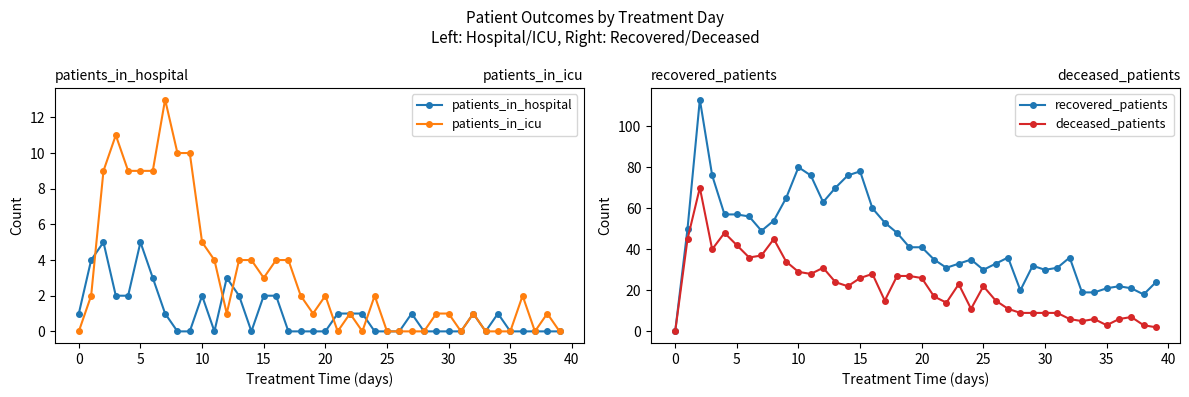

Reading right to left, list all the values displayed in this chart.

patients_in_hospital: 0	0	0	0	0	1	0	1	0	0	0	0	1	0	0	0	1	1	1	0	0	0	0	2	2	0	2	3	0	2	0	0	1	3	5	2	2	5	4	1
patients_in_icu: 0	1	0	2	0	0	0	1	0	1	1	0	0	0	0	2	0	1	0	2	1	2	4	4	3	4	4	1	4	5	10	10	13	9	9	9	11	9	2	0
recovered_patients: 24	18	21	22	21	19	19	36	31	30	32	20	36	33	30	35	33	31	35	41	41	48	53	60	78	76	70	63	76	80	65	54	49	56	57	57	76	113	50	0
deceased_patients: 2	3	7	6	3	6	5	6	9	9	9	9	11	15	22	11	23	14	17	26	27	27	15	28	26	22	24	31	28	29	34	45	37	36	42	48	40	70	45	0